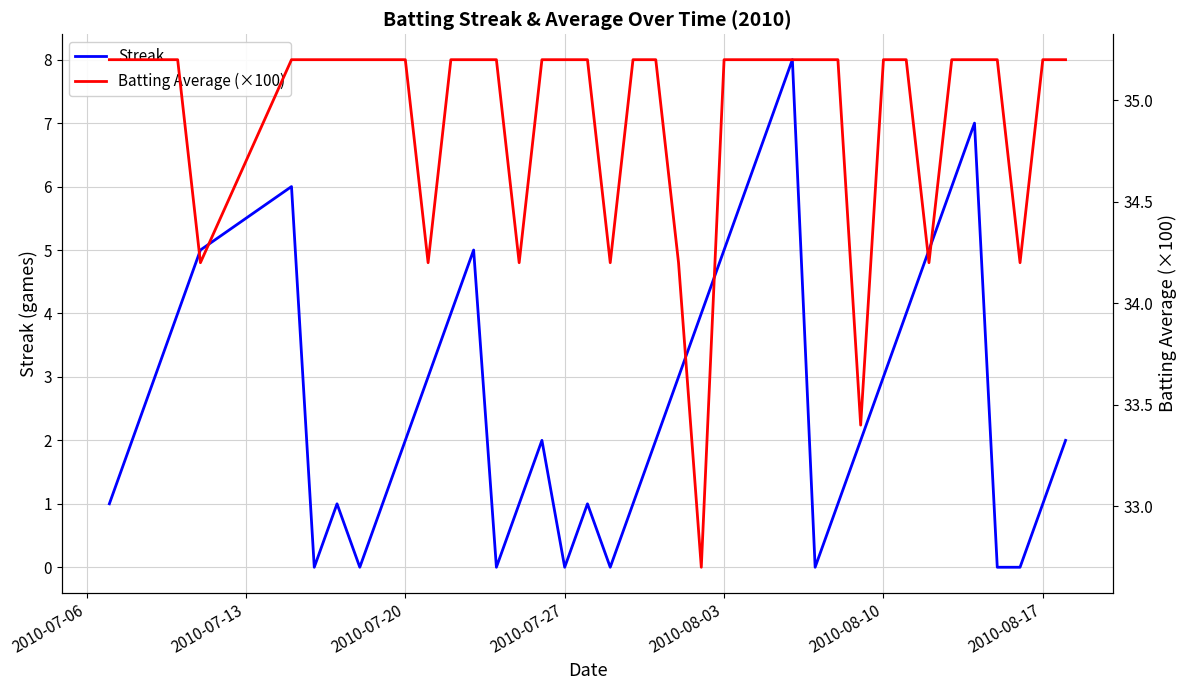

How many interior local valleys does the Streak series have?

6